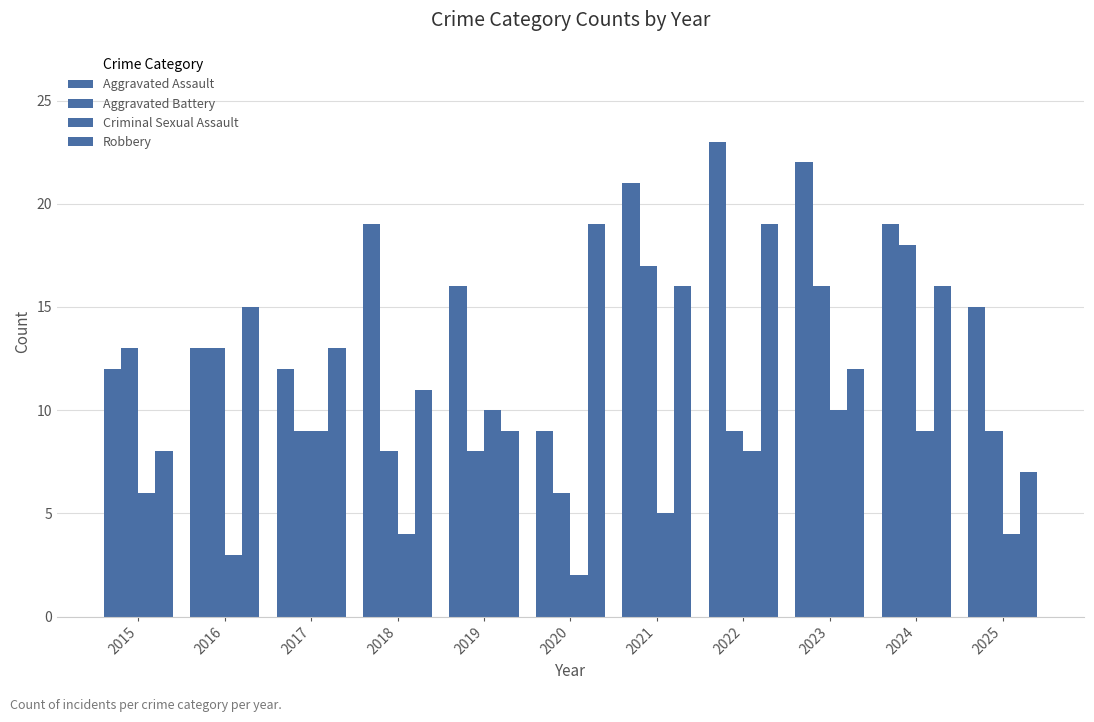

What is the total value across all series at 2023?

60